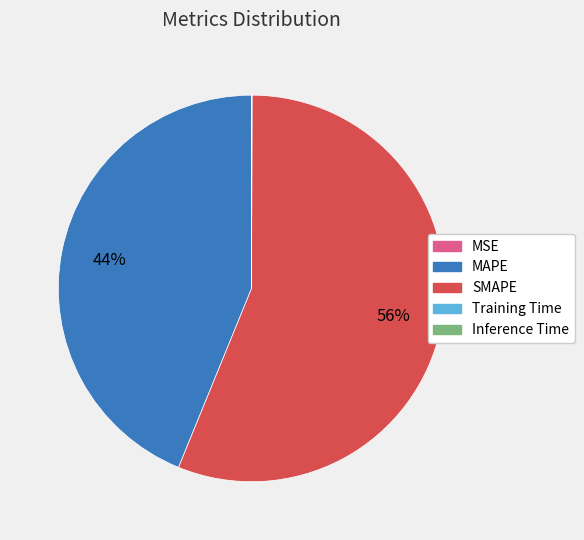

Which slice represents more than half of the pie?

SMAPE